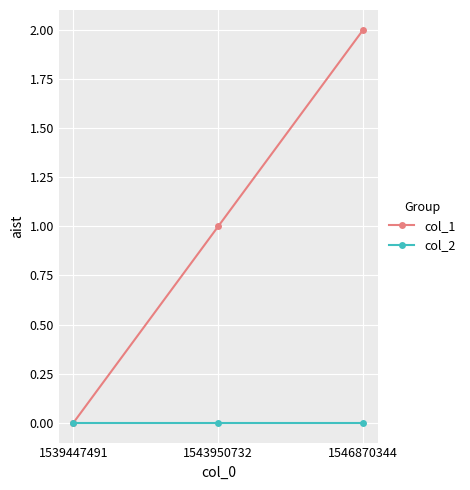

Reading left to right, list all the values displayed in this chart.

col_1: 1539447491=0	1543950732=1	1546870344=2
col_2: 1539447491=0	1543950732=0	1546870344=0